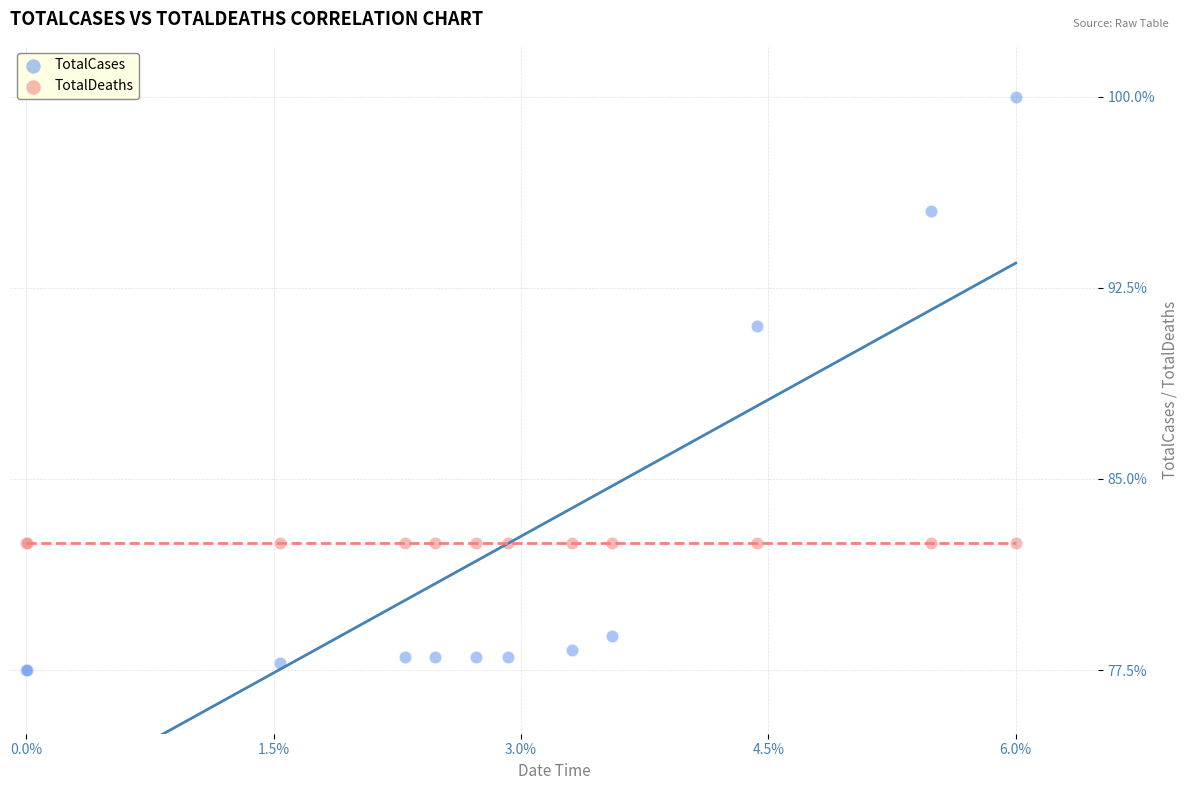

What are all the series names shown in the legend?

TotalCases, TotalDeaths